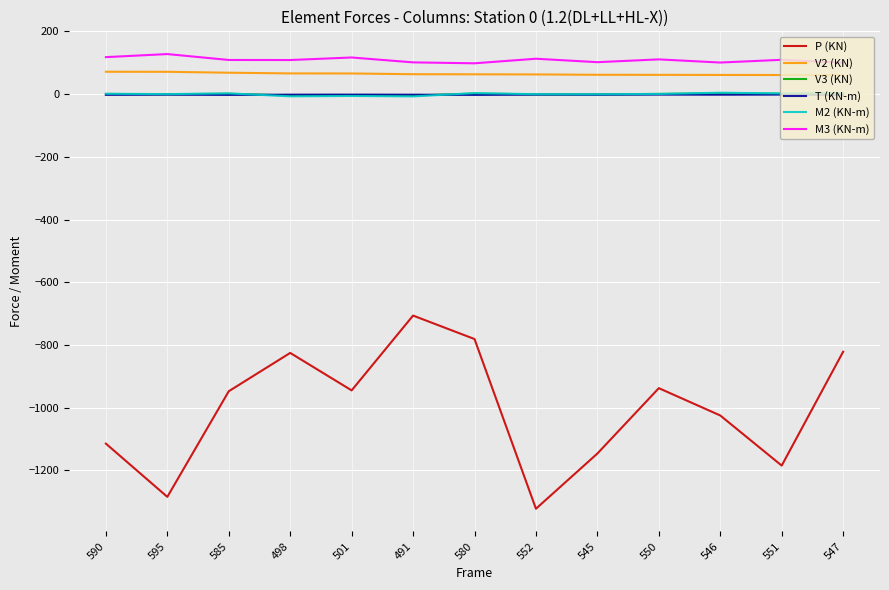

Count the number of categories in the chart.

13